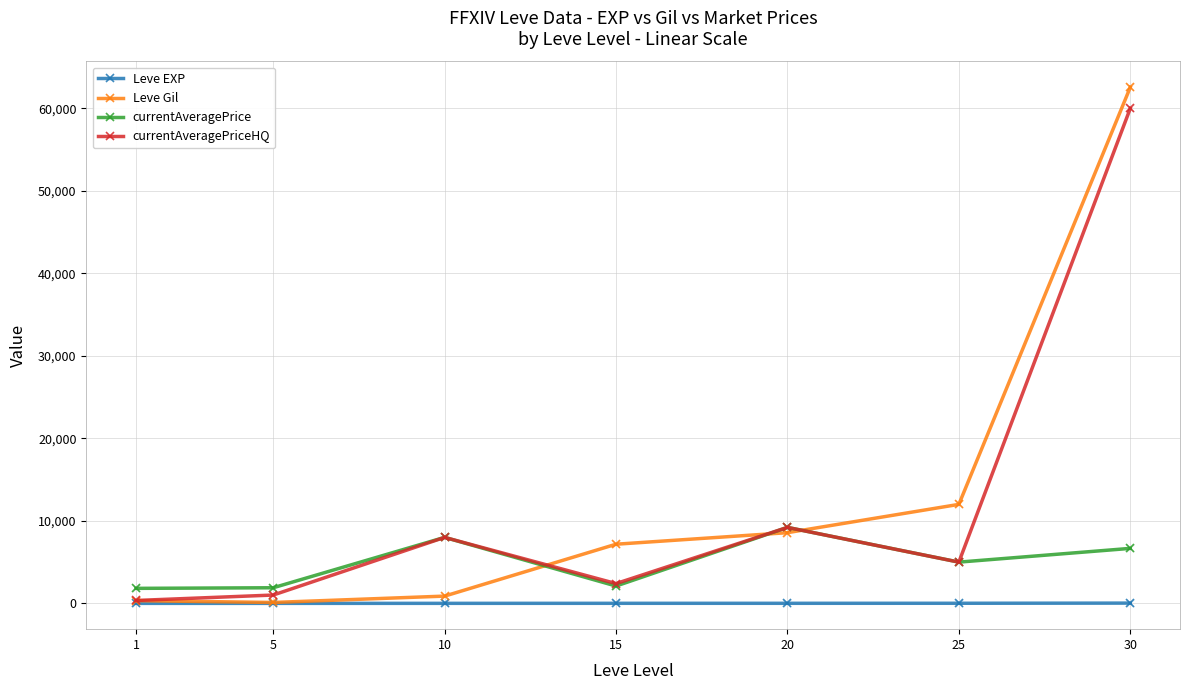

Between 1 and 25, which series saw the biggest shift?

Leve Gil